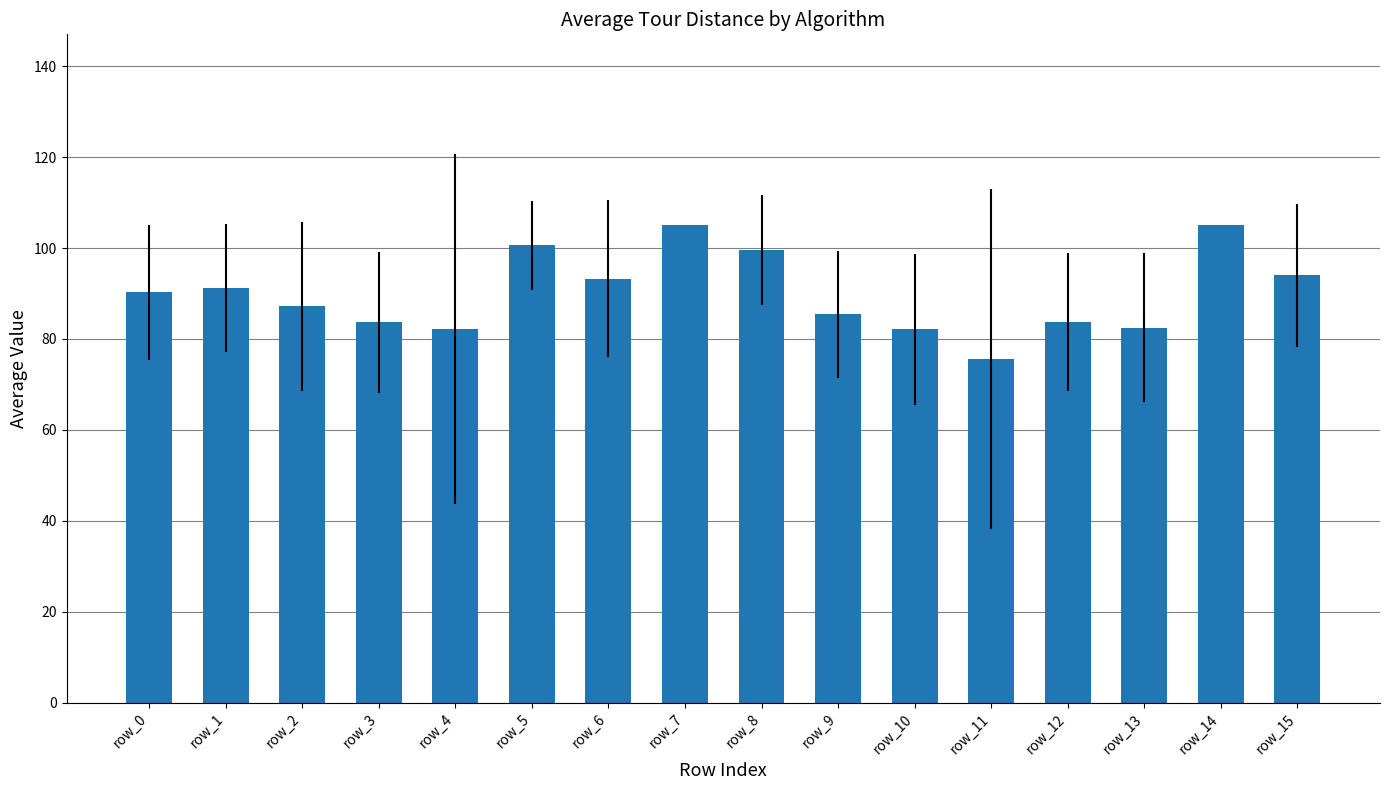

What is the difference between the second highest and second lowest values?

22.9